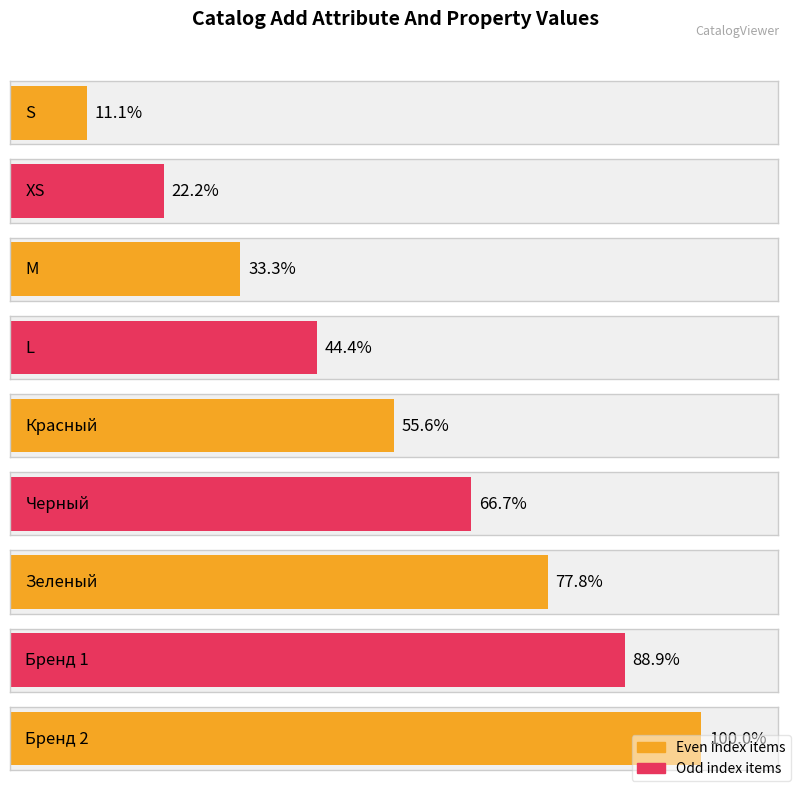

The chart shows a value of 3 at XS. True or false?

False